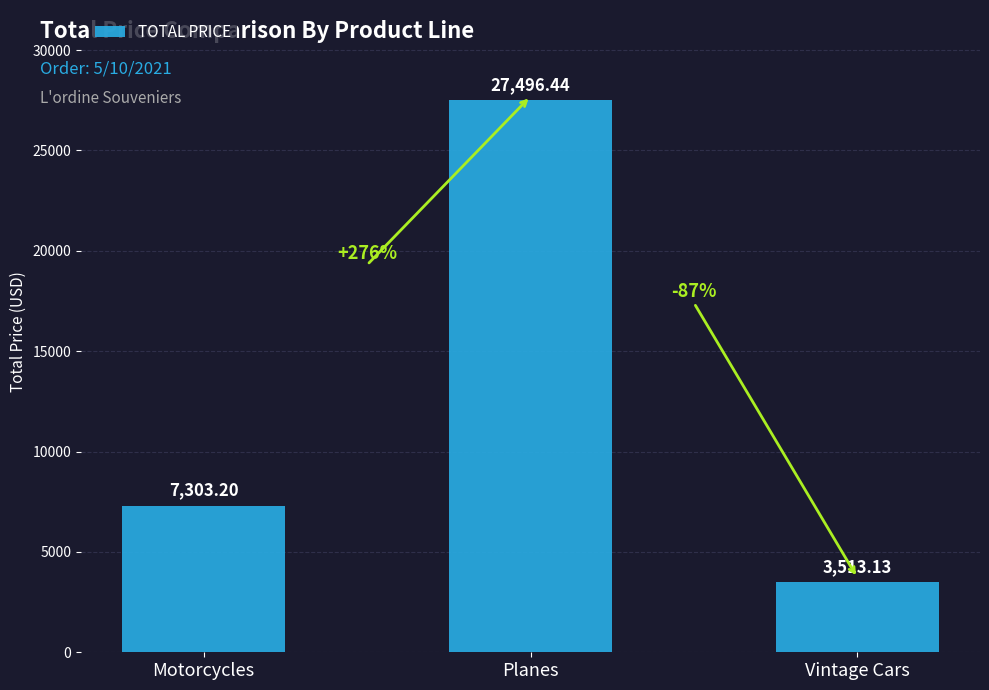

What is the change in value from Motorcycles to Planes?

+20193.2